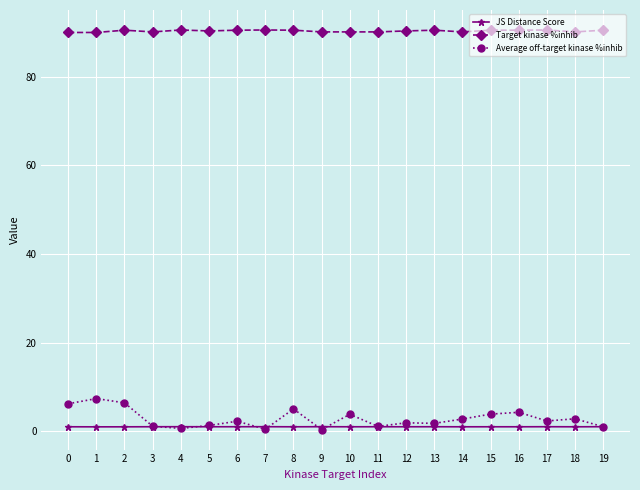

At 8, list the series in order from smallest to largest.

JS Distance Score, Average off-target kinase %inhib, Target kinase %inhib